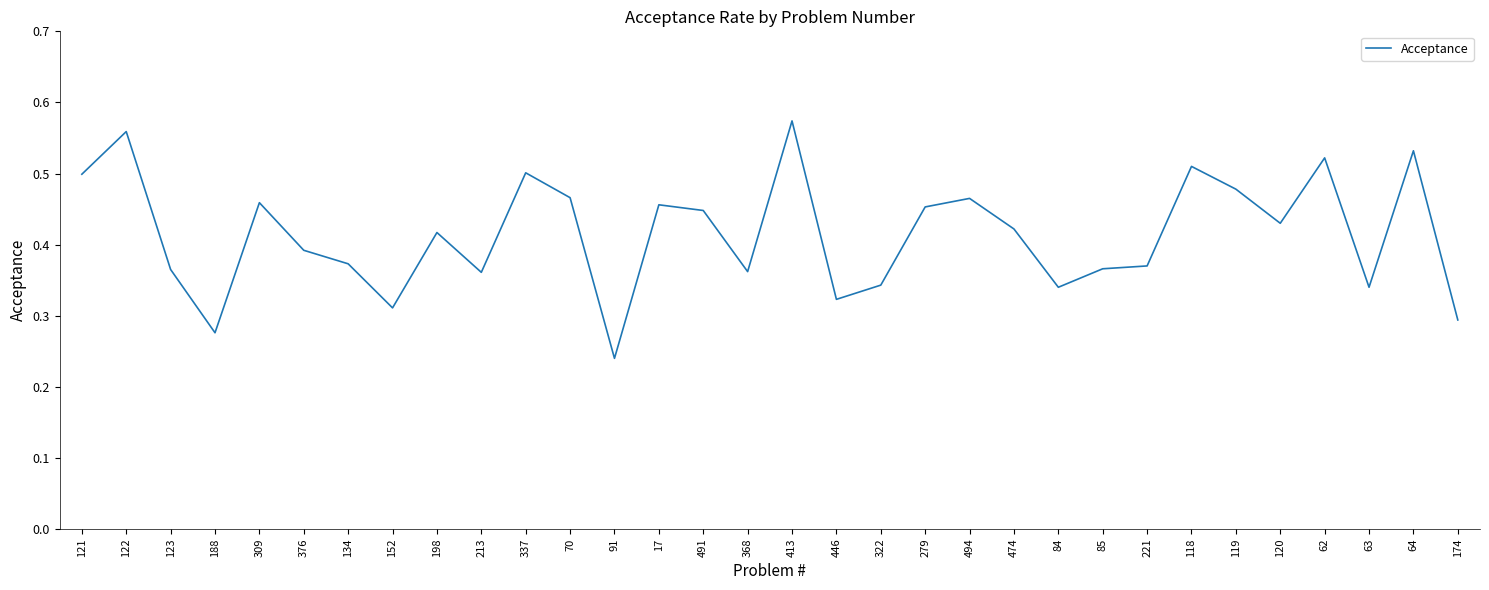

How many lines are shown in the chart?

1